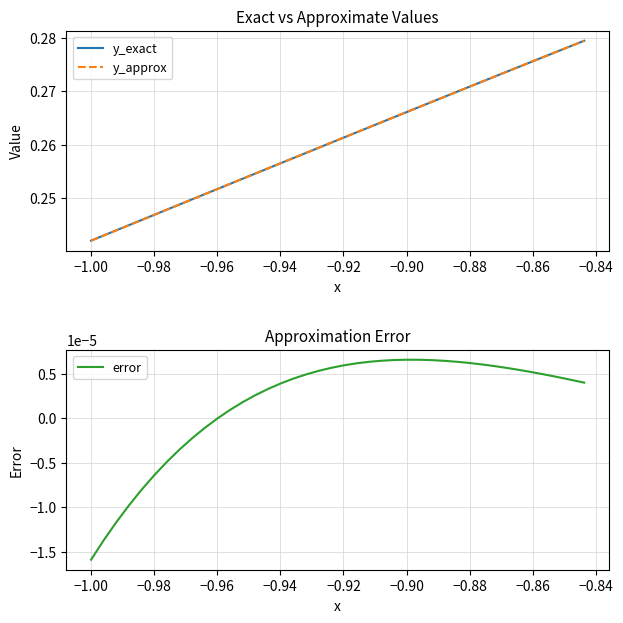

True or false: y_exact has more than 1 interior local peaks.

False